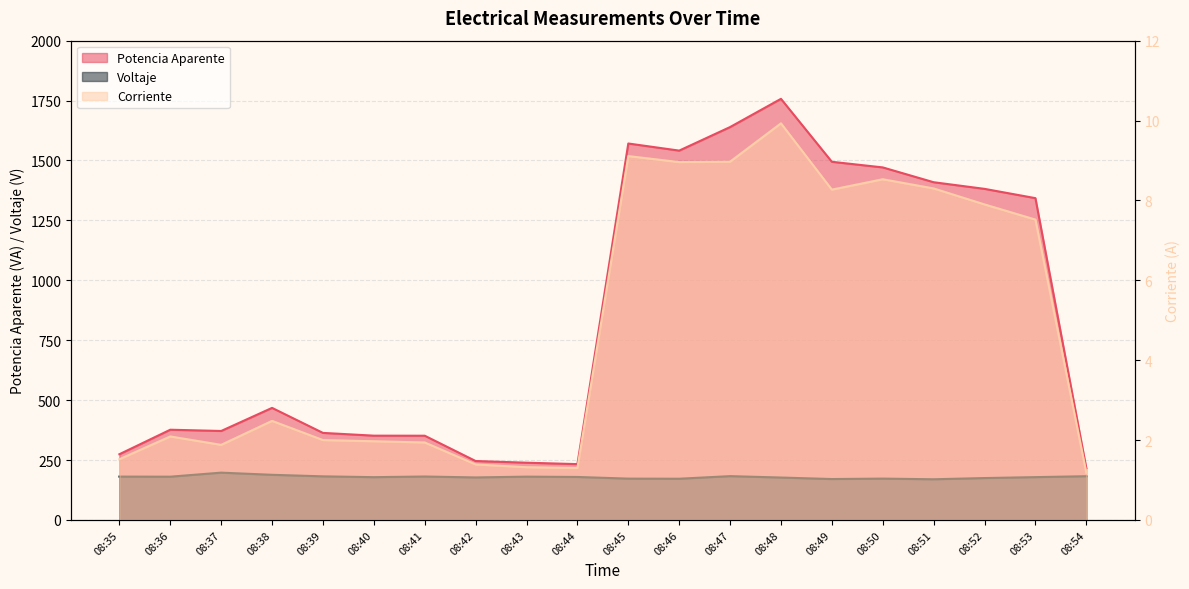

Reading left to right, extract all data points from this chart.

Voltaje: 180.9	180.5	197.4	188.4	181.9	178.5	181.2	177.4	180.7	179.3	172.4	171.9	182.8	177.0	170.7	172.5	169.7	174.8	178.7	182.5
Potencia Aparente: 274.2	376.5	371.2	467.6	363.2	351.7	351.5	245.9	238.9	233.0	1570.9	1541.2	1639.5	1757.3	1494.5	1471.1	1409.3	1381.6	1342.8	216.0
Corriente: 1.5	2.1	1.9	2.5	2.0	2.0	1.9	1.4	1.3	1.3	9.1	9.0	9.0	9.9	8.3	8.5	8.3	7.9	7.5	1.2